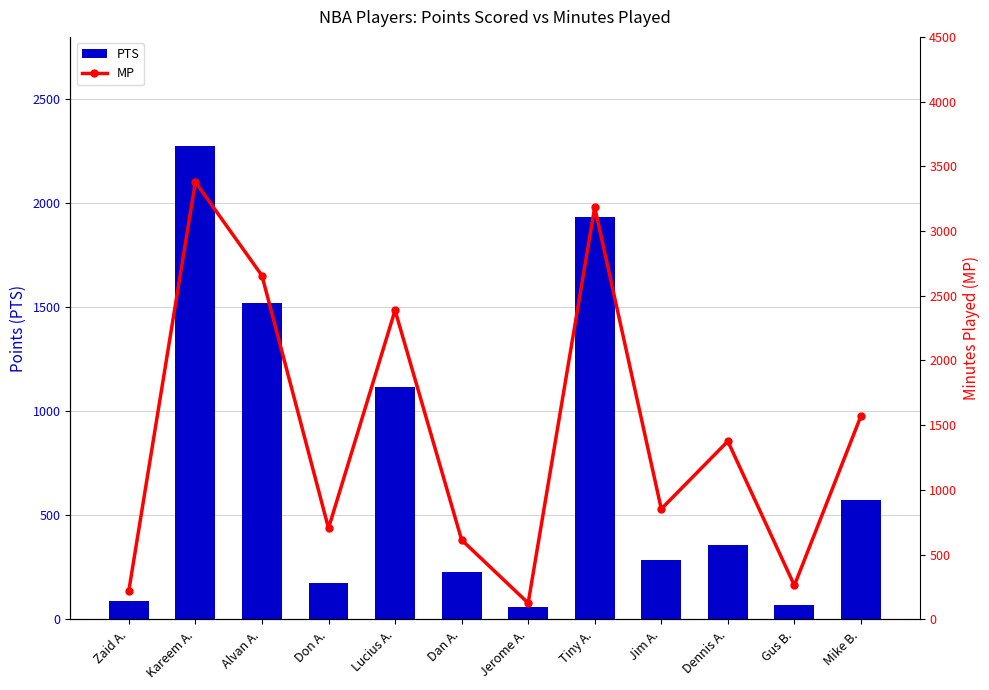

Rank the categories by PTS value from highest to lowest.

Kareem A., Tiny A., Alvan A., Lucius A., Mike B., Dennis A., Jim A., Dan A., Don A., Zaid A., Gus B., Jerome A.